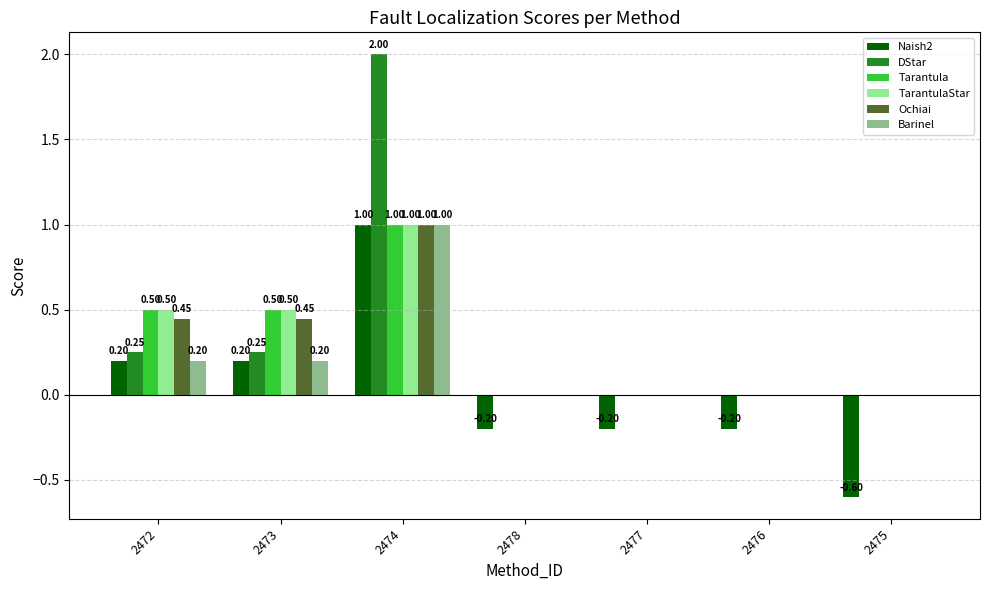

What is the total value across all series at 2475?

-0.6